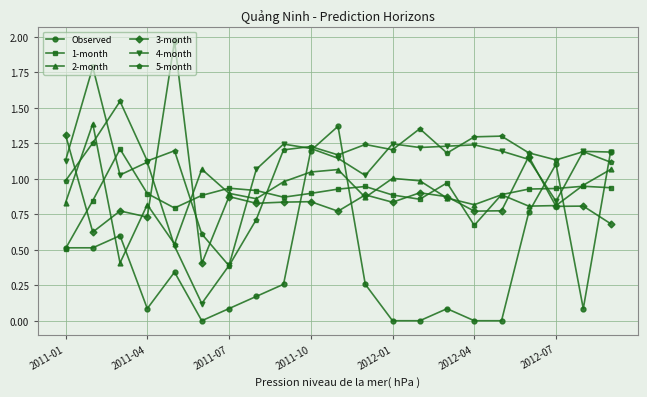

How many data points does each series have?

21